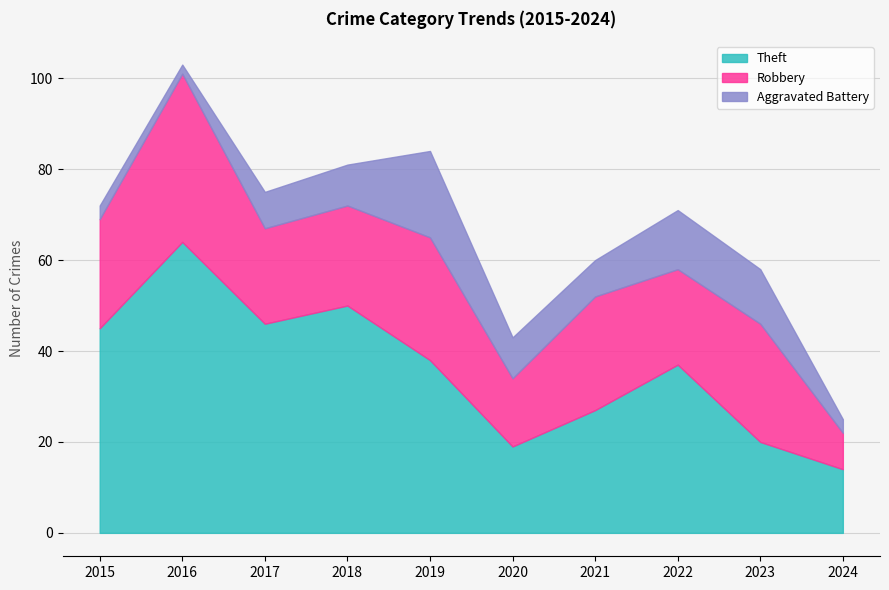

How many data points in Theft are above 38?

4